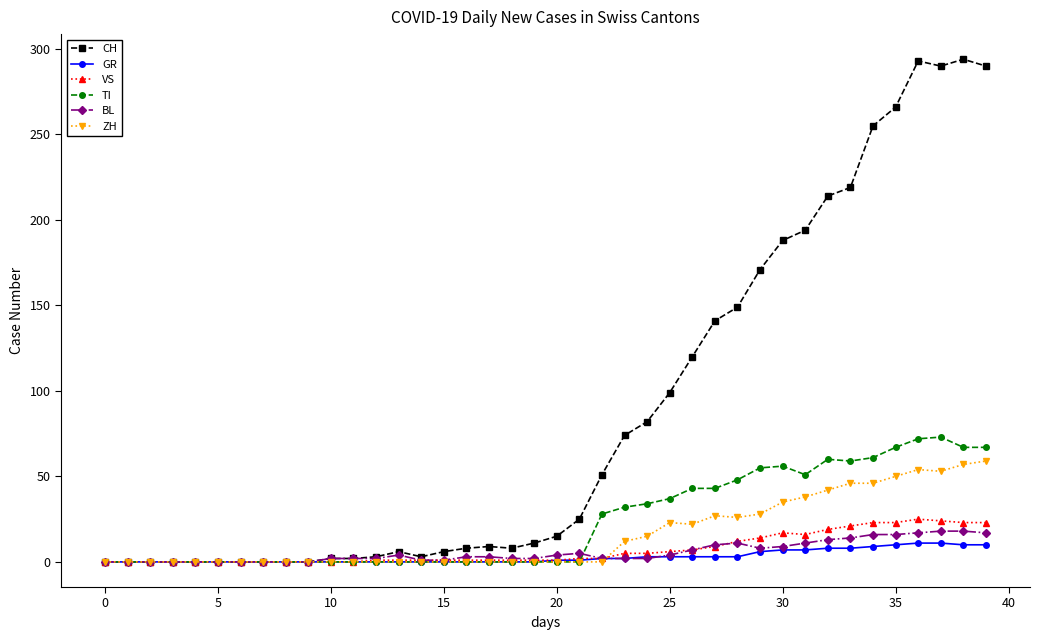

True or false: TI has more than 1 points higher than both neighbors.

True